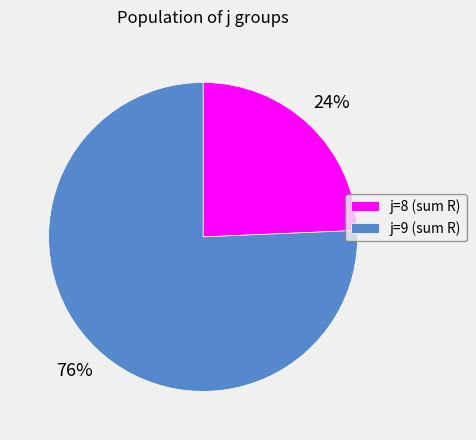

To the nearest percent, what percentage of the pie is j=9 (sum R)?

76%